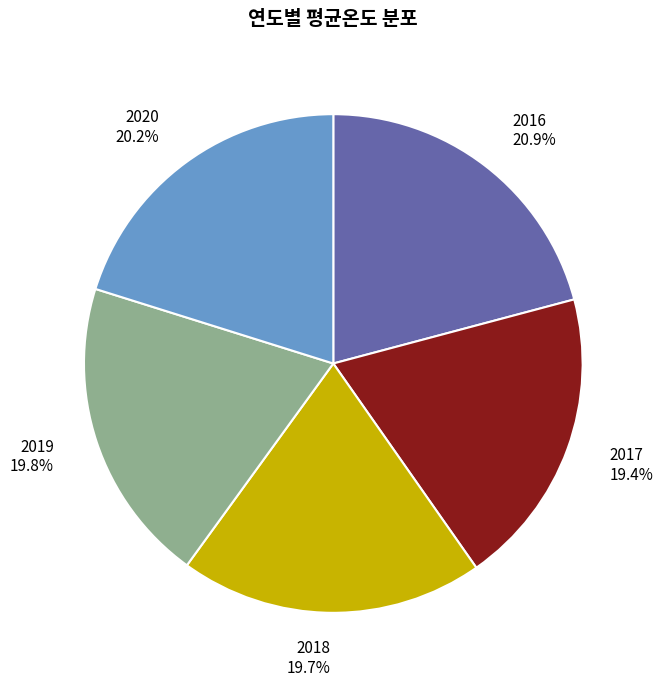

The 2019 slice represents 12% of the pie. True or false?

False